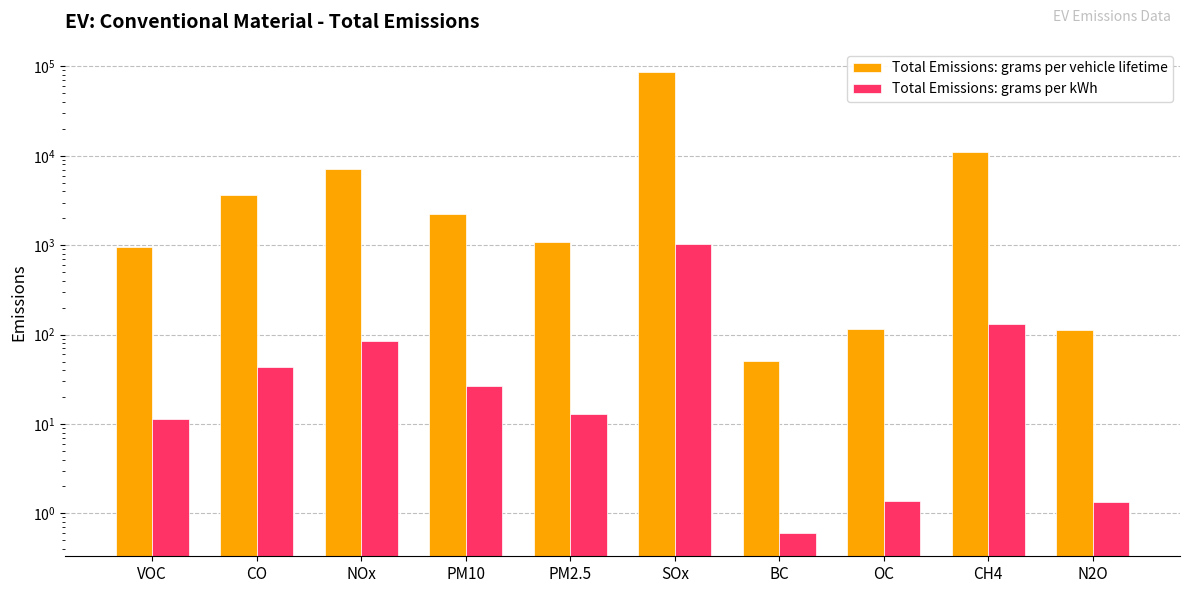

Does the chart contain stacked bars?

No